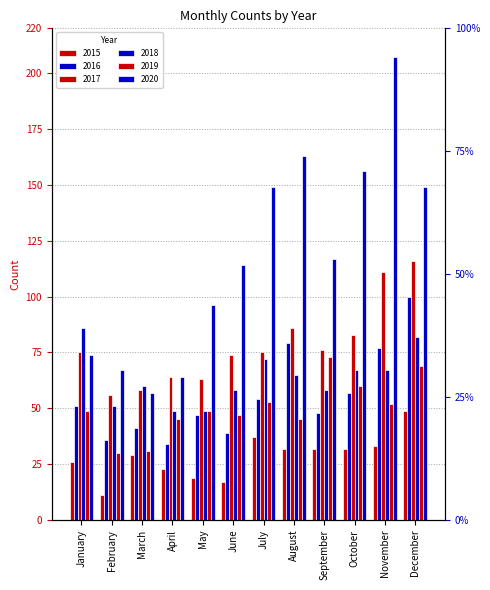

What is the spread (max minus min) of values at June?

97